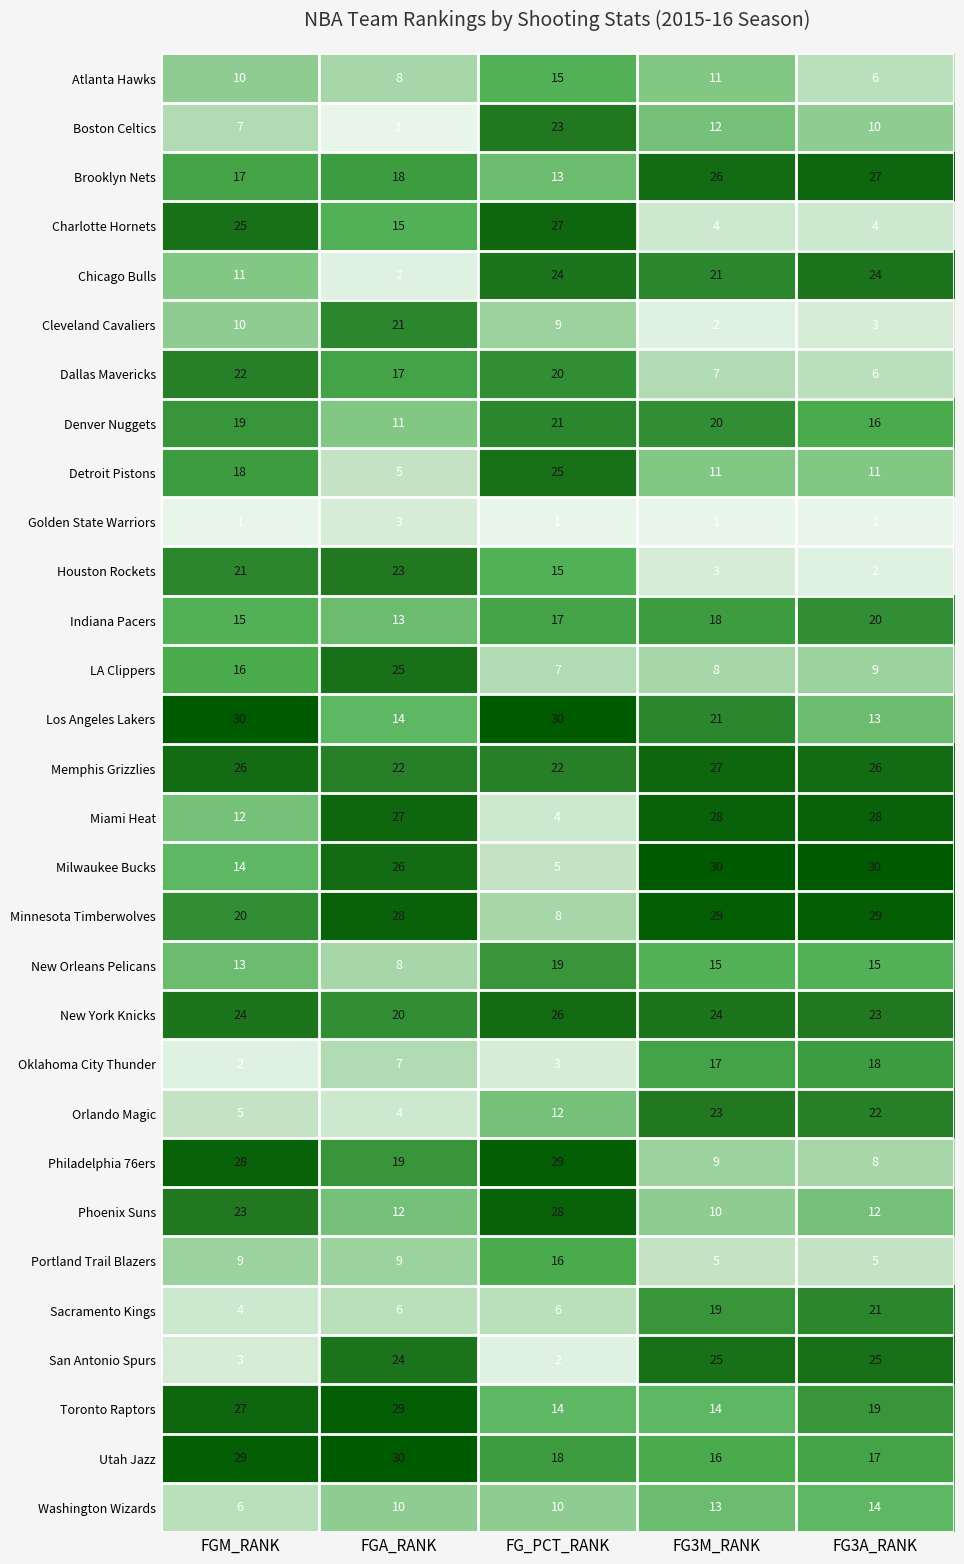

Is the value of Orlando Magic at FG3A_RANK greater than the value of Portland Trail Blazers at FGA_RANK?

Yes